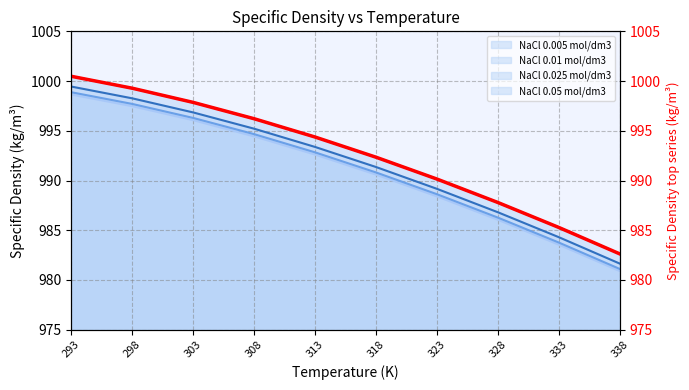

True or false: the data shows 1000.5 at 293.

True